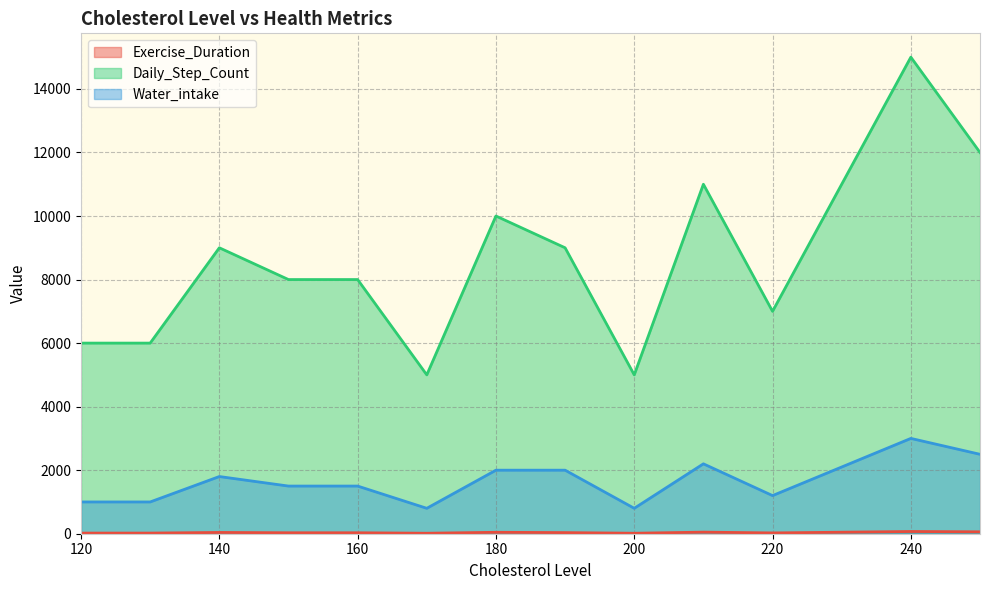

At which label does Daily_Step_Count first exceed 8000?

140